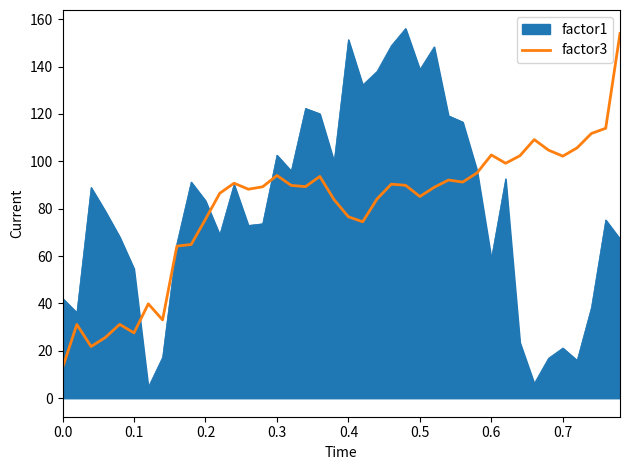

What is the minimum value for factor1?

4.7